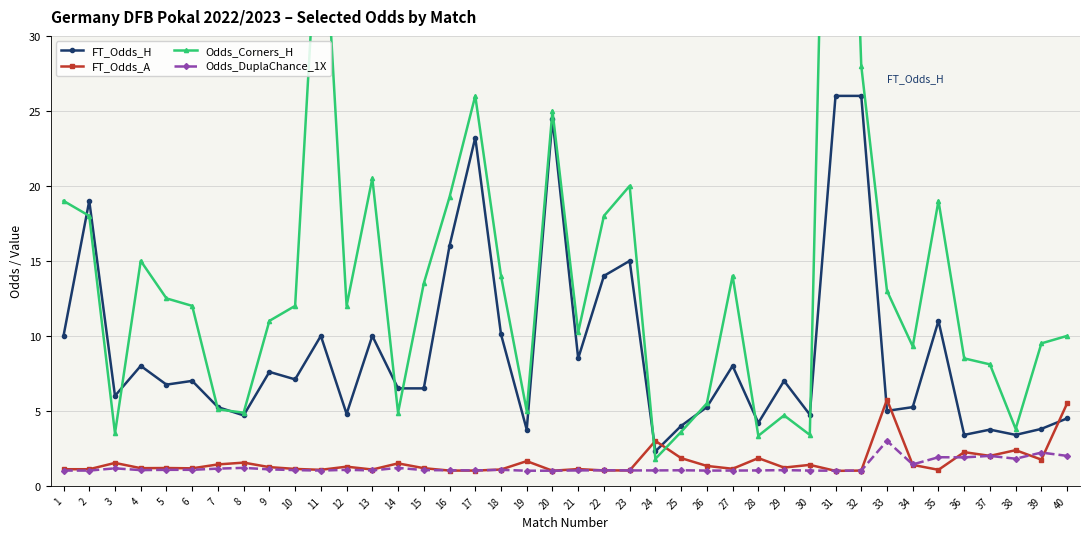

True or false: Odds_DuplaChance_1X and Odds_Corners_H cross at least once.

False